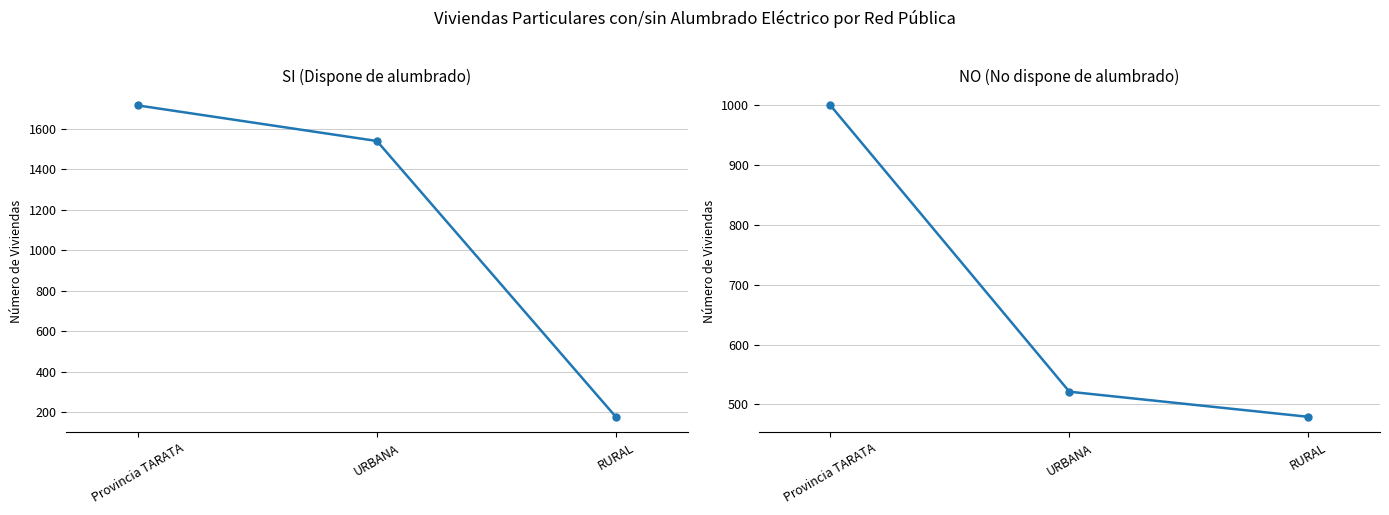

True or false: SI (Dispone de alumbrado) has a value of 774 at Provincia TARATA.

False